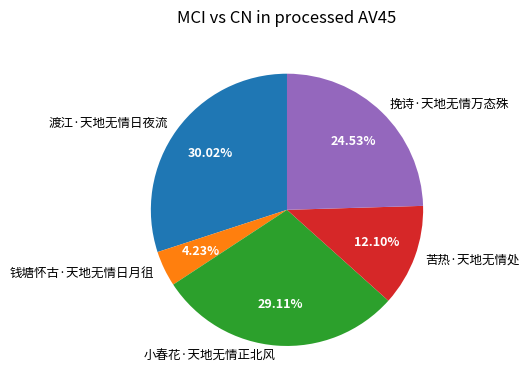

What is the largest slice in the pie chart?

渡江·天地无情日夜流